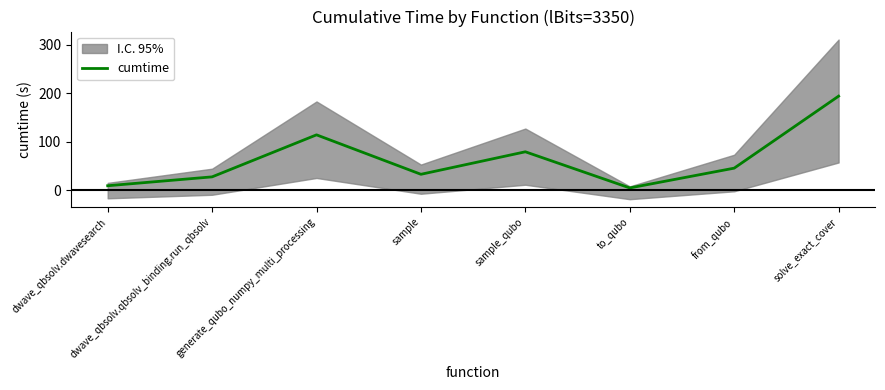

What is the minimum value shown in the chart?

5.3